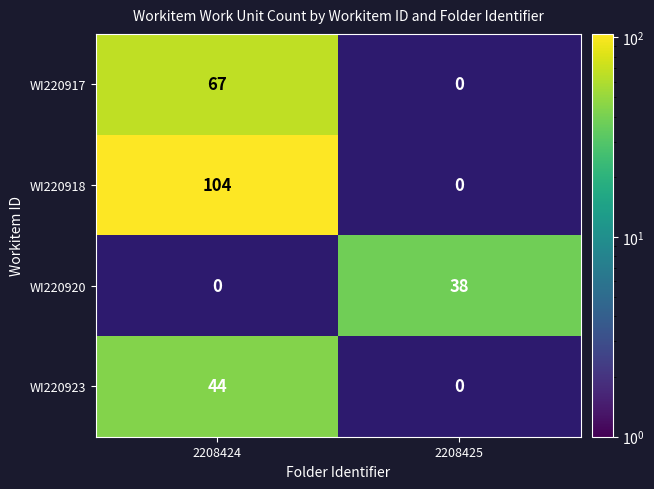

Count the number of data series in this chart.

4